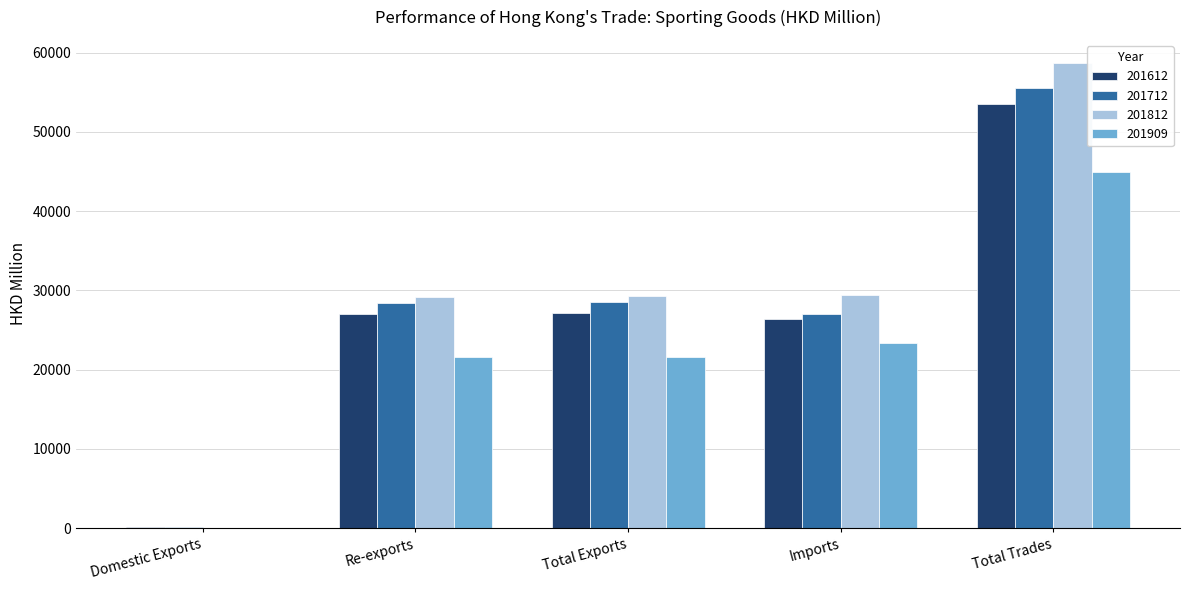

What is the approximate value of 201612 at Total Trades?

53534.7